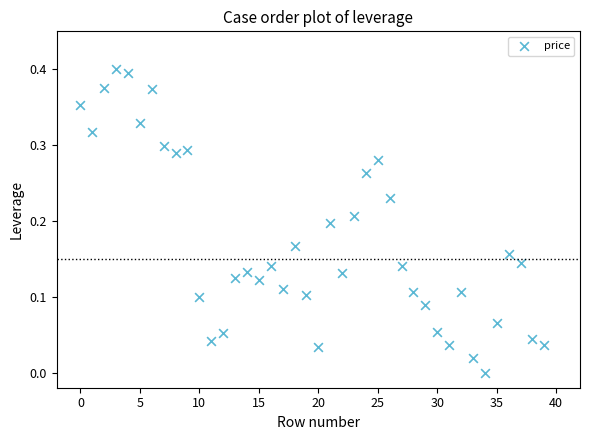

How many points are shown in the scatter plot?

40